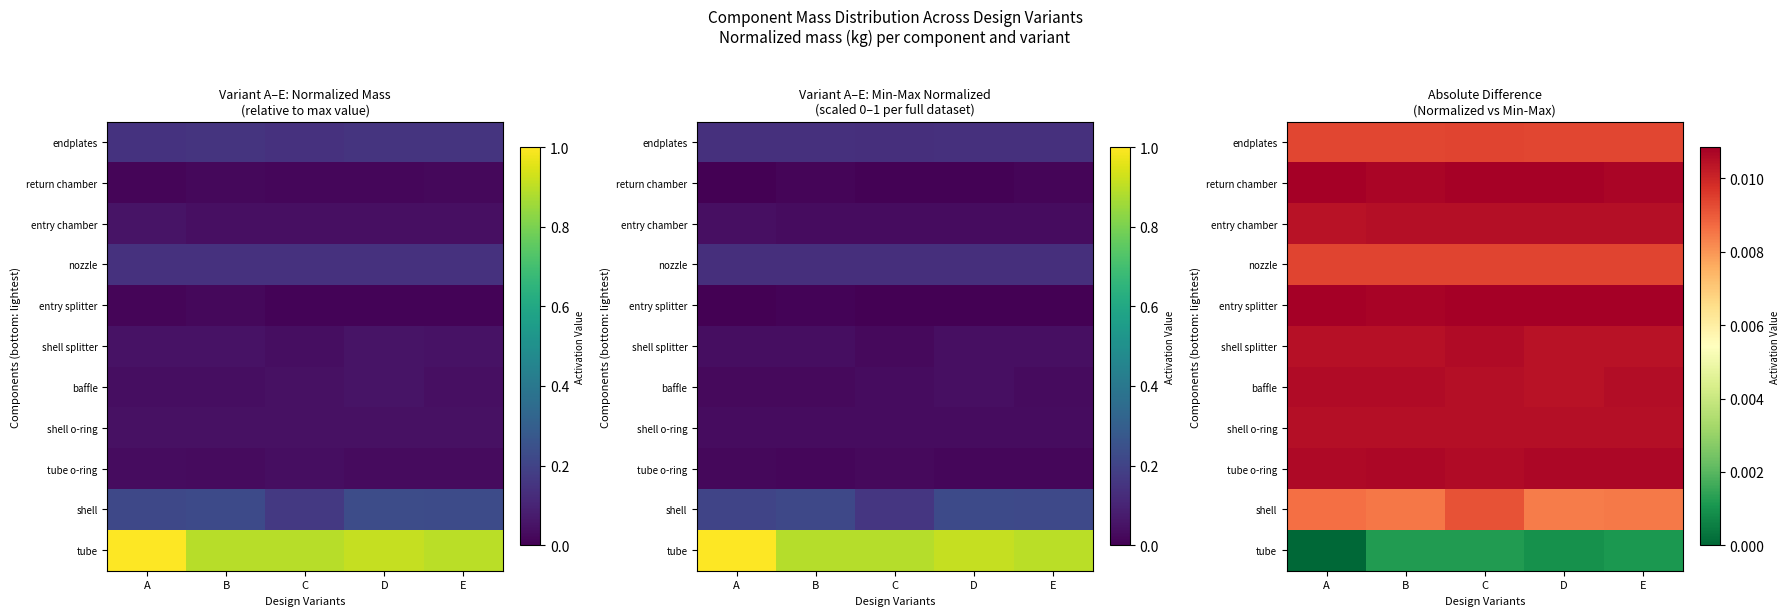

Between E and A, which is larger?

E